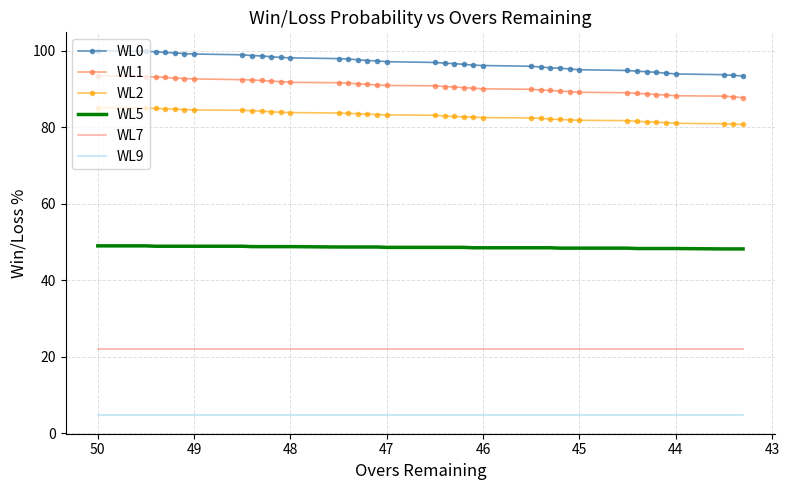

What is the average value of the WL0 series?

96.8